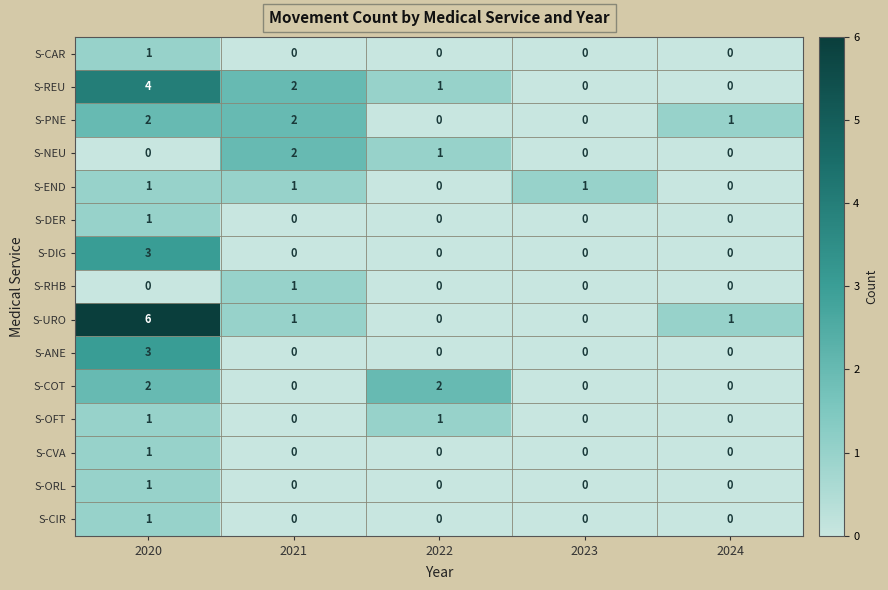

Which category has the highest value in the S-REU series?

2020